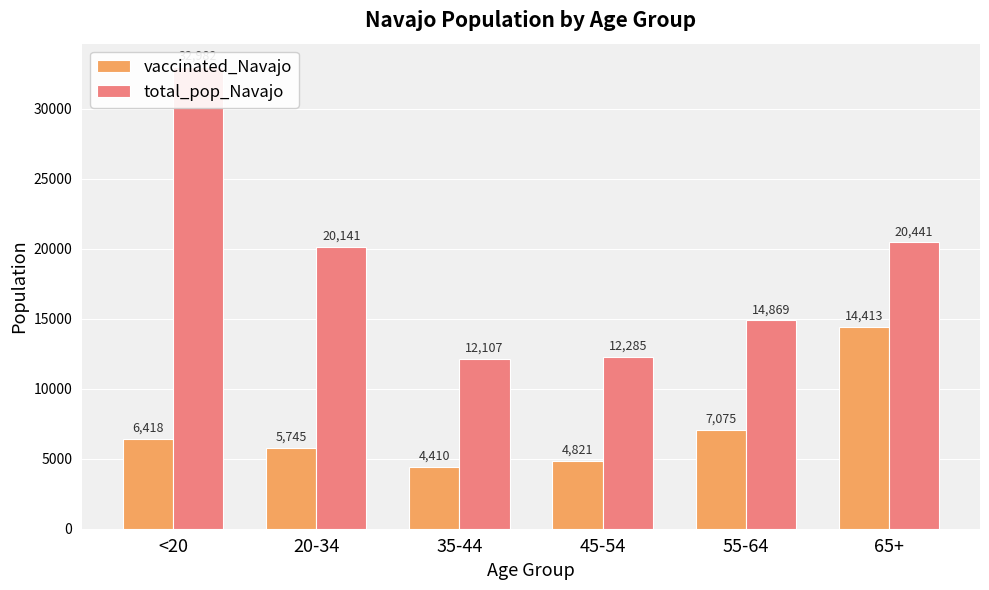

What is the approximate value of vaccinated_Navajo at 20-34, to the nearest 10?

5740